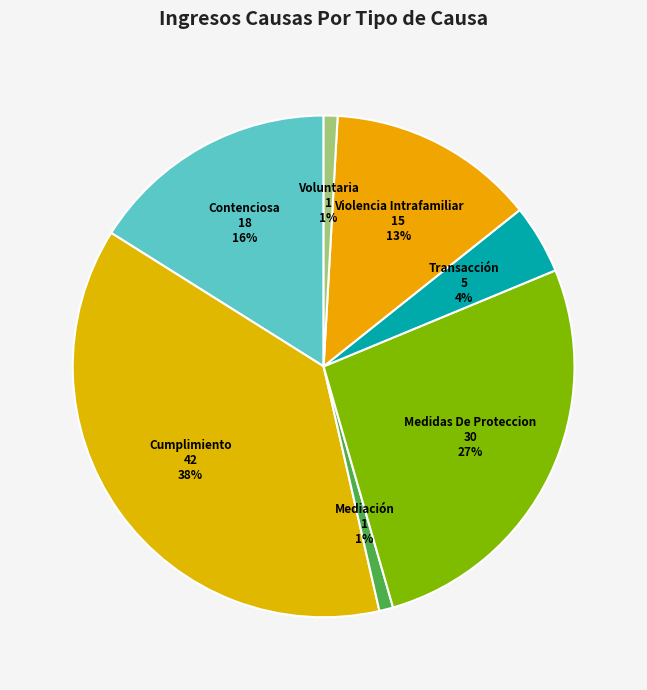

To the nearest percent, what portion does Medidas De Proteccion represent?

27%